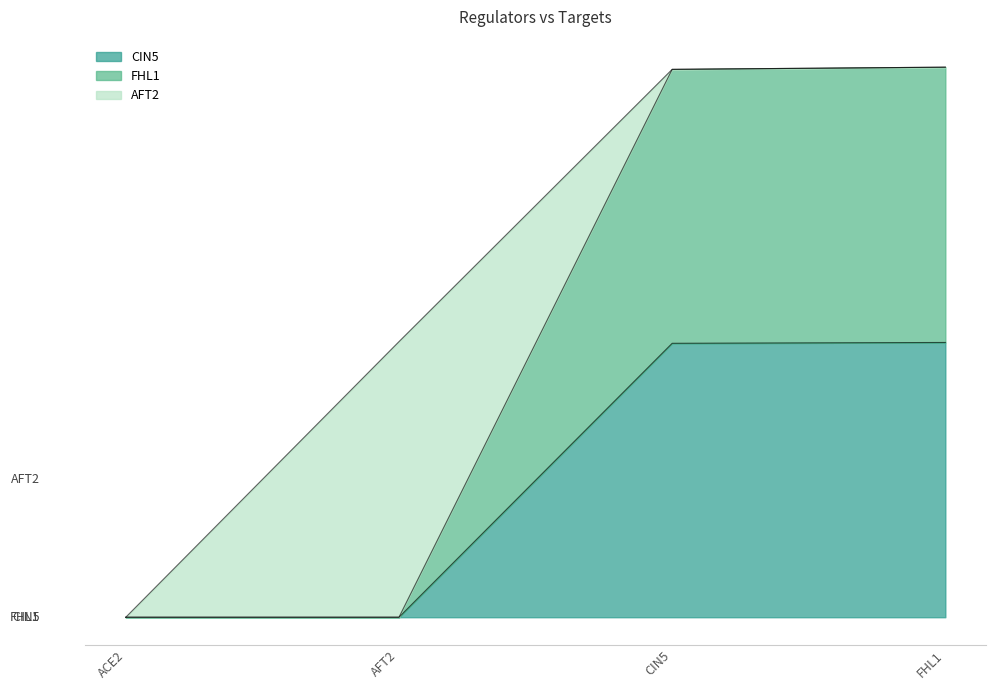

True or false: CIN5 has more than 1 interior local peaks.

False